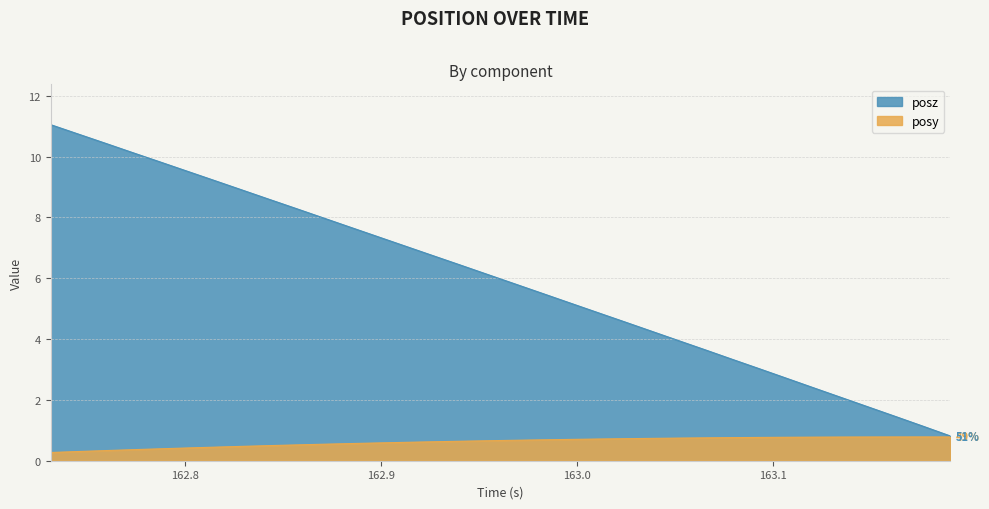

True or false: posz has more than 2 interior local peaks.

False